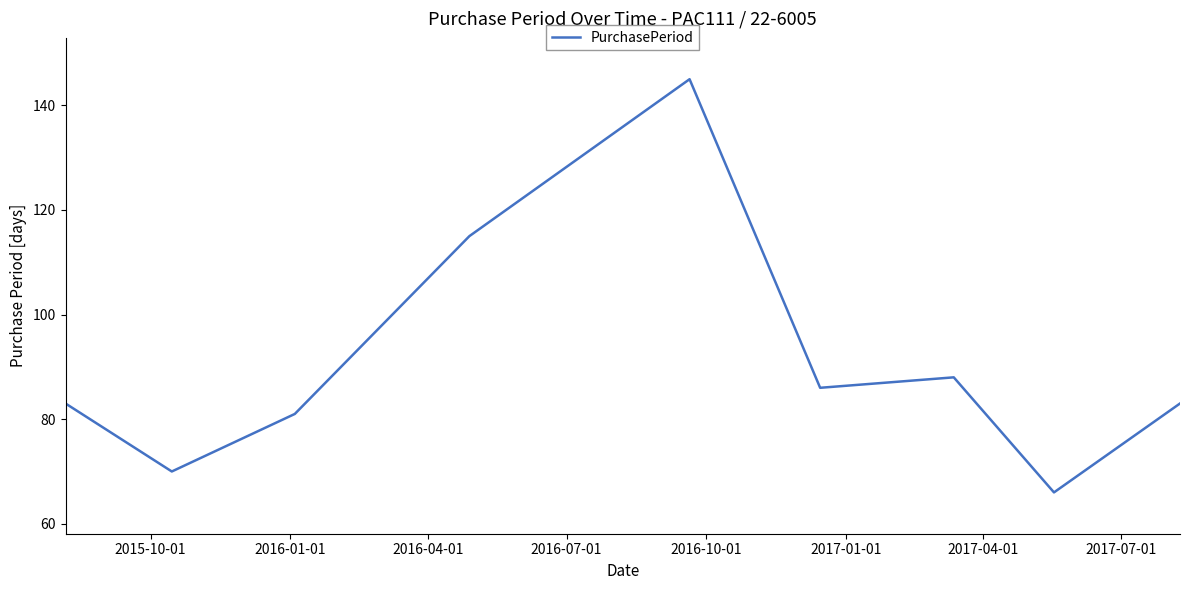

What is the difference between the maximum and minimum values?

79